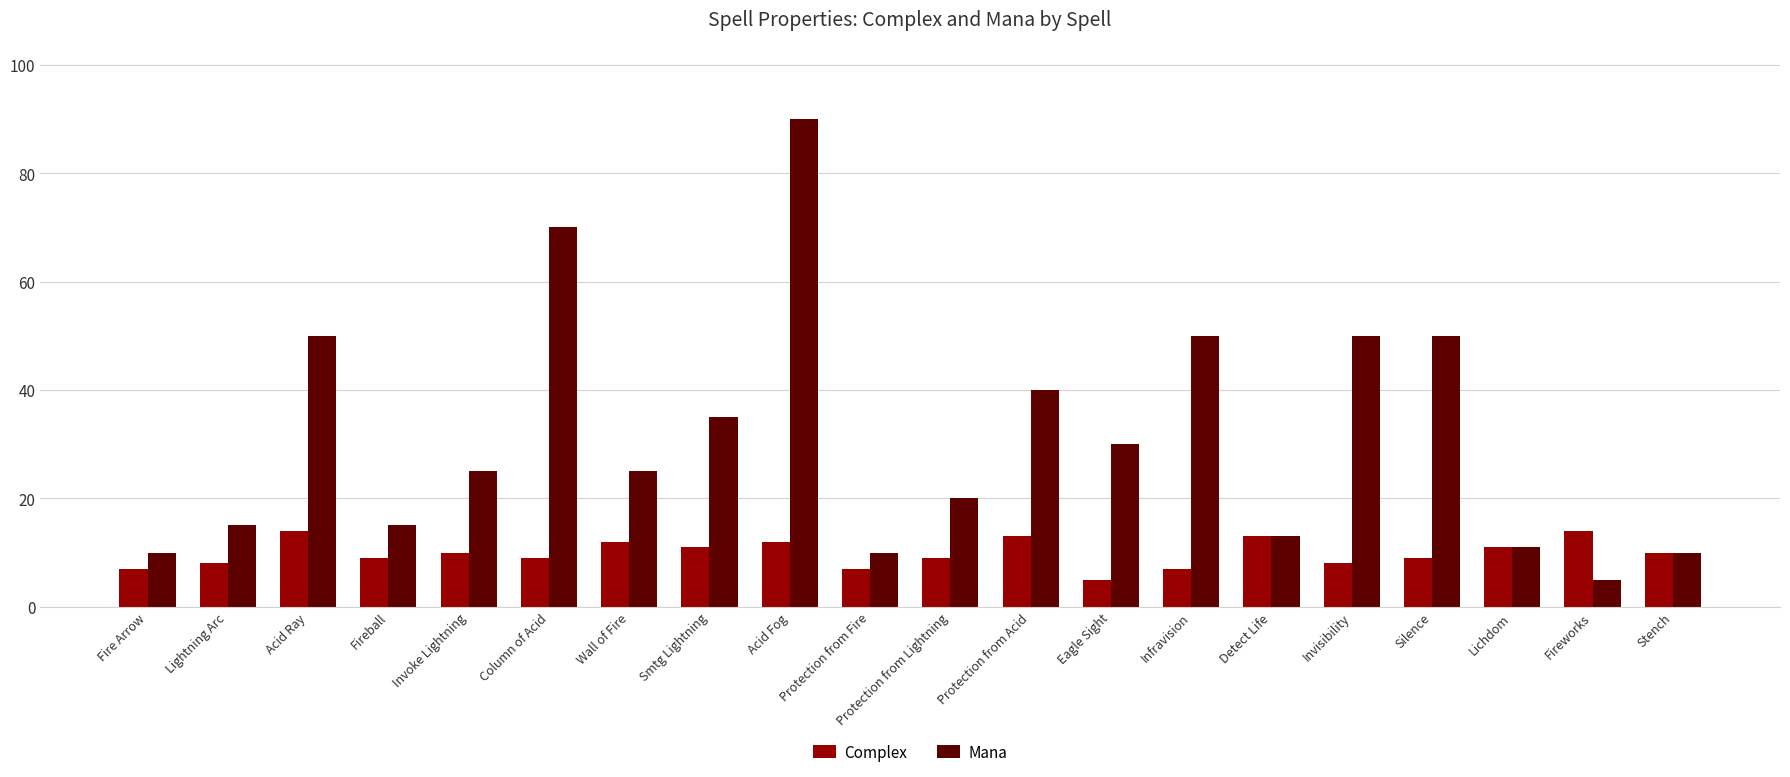

How many series are shown in this chart?

2